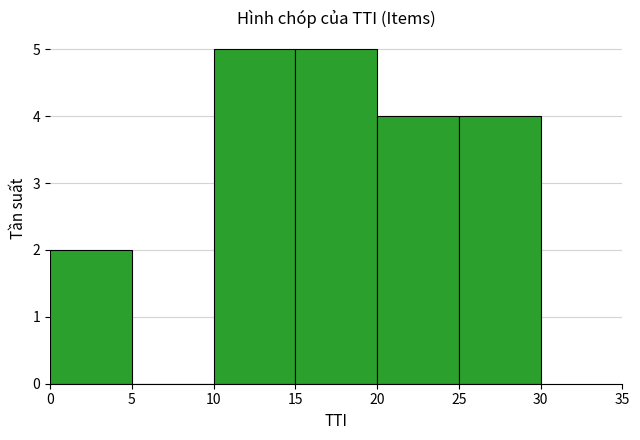

Are the bars grouped side by side (vs. stacked)?

No